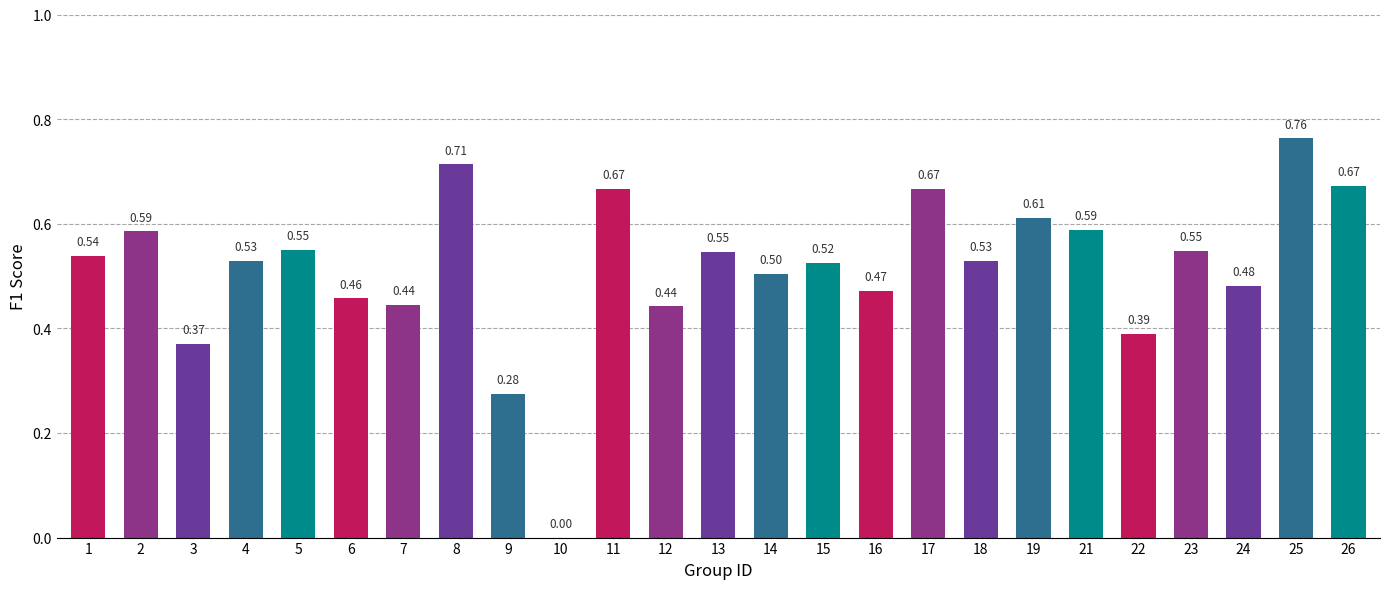

What is the greatest value displayed?

0.8